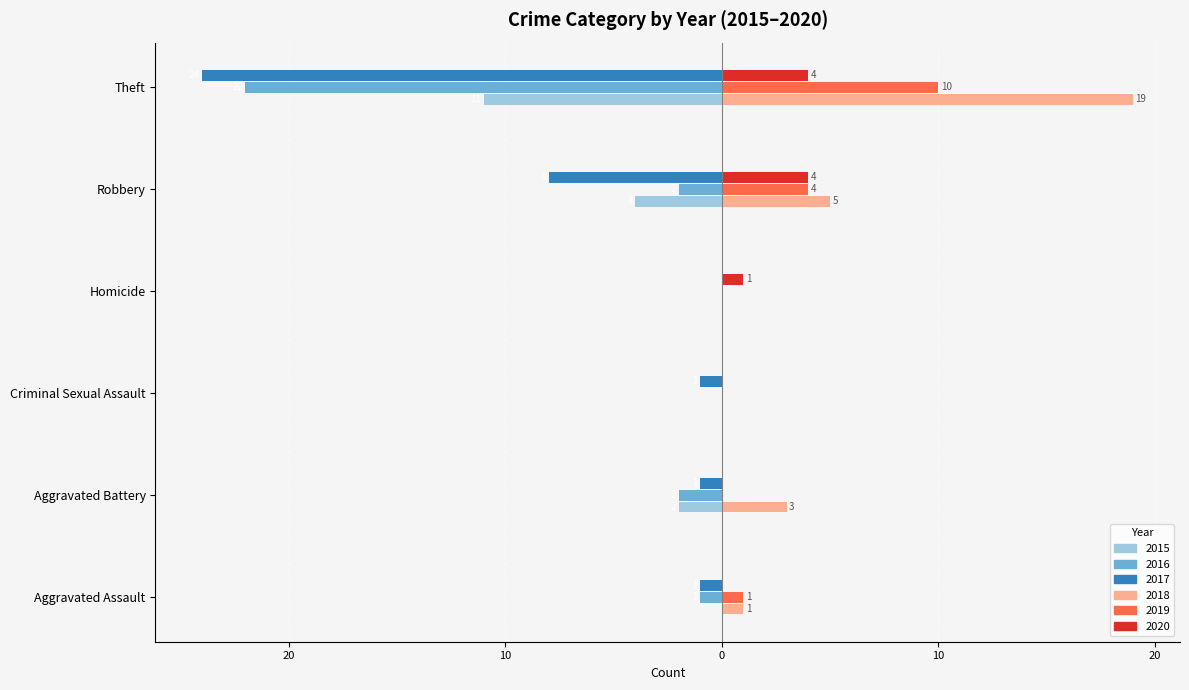

What is the smallest value displayed?

-24